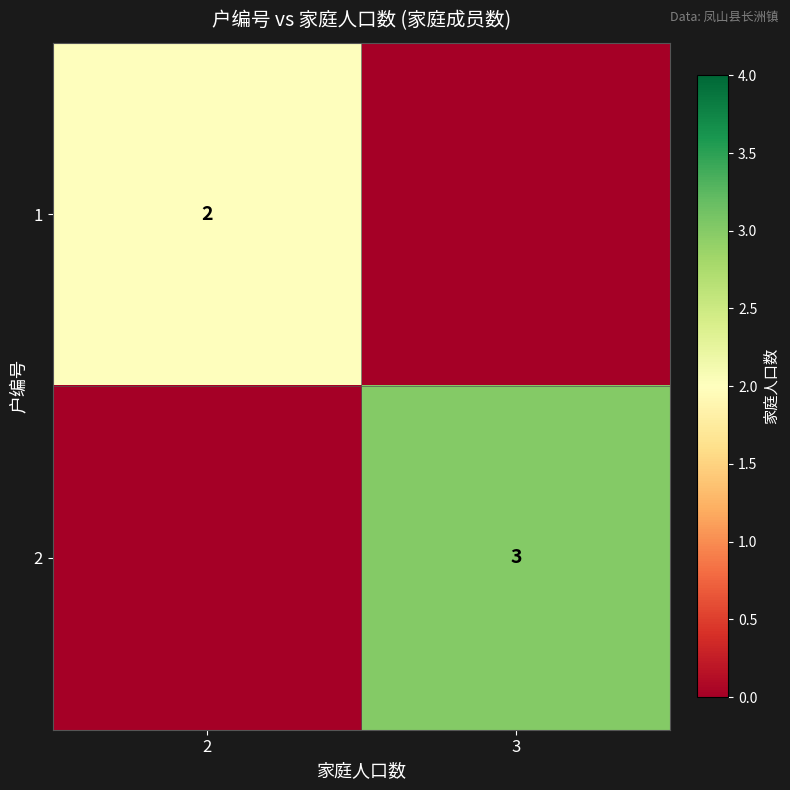

The 1 series shows 3 at 2. True or false?

False